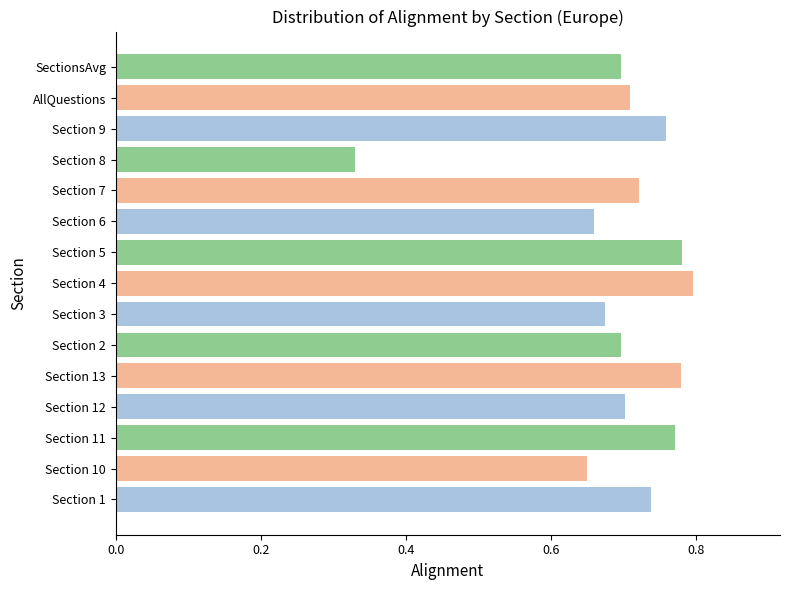

Does the chart contain any negative values?

No